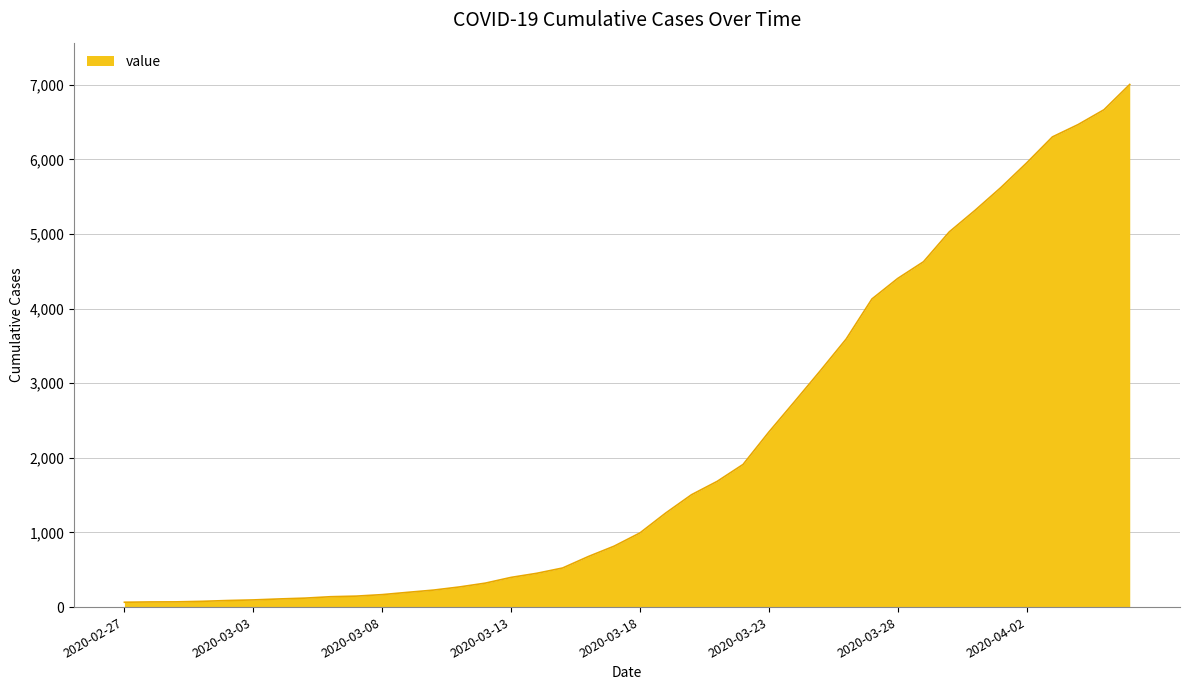

What is the difference between the maximum and minimum values?

6940